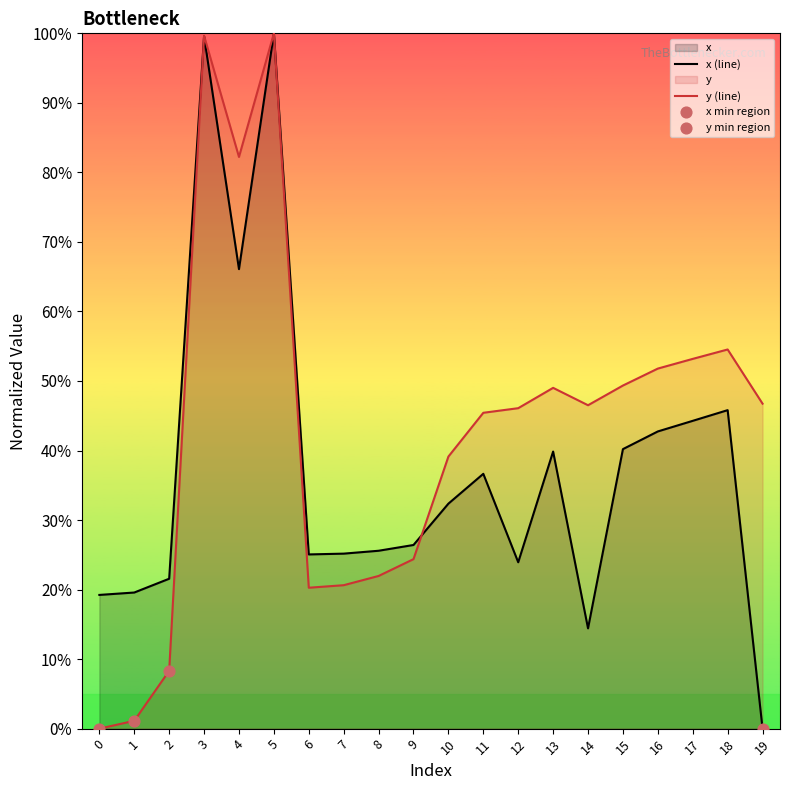

Which series has the largest Y range (max minus min)?

x